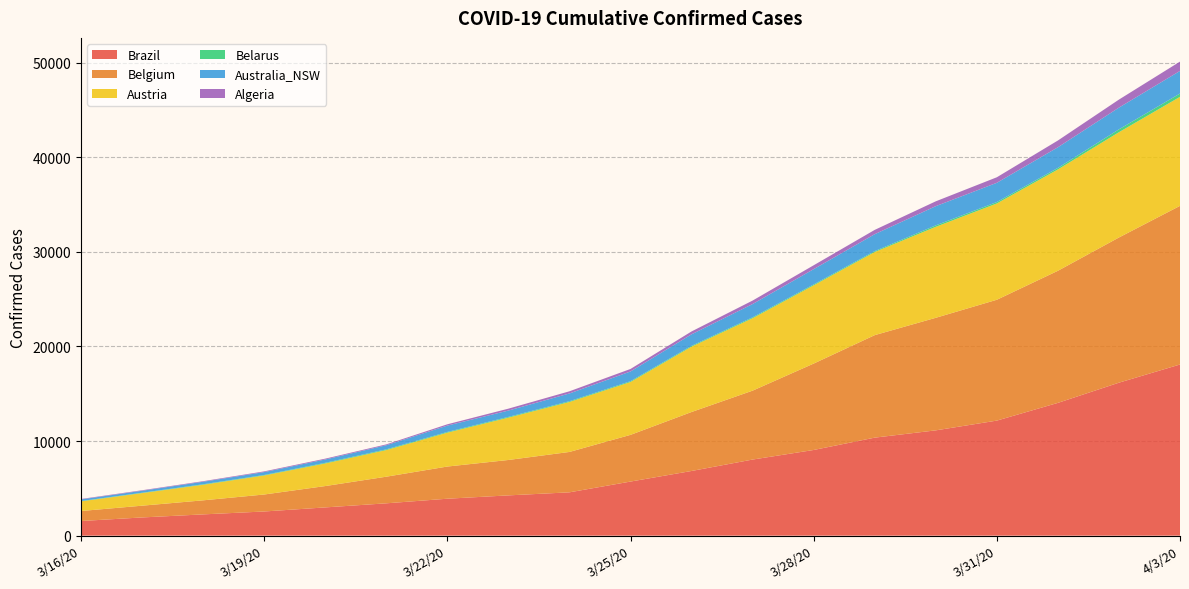

Reading right to left, transcribe all the data shown in this chart.

Brazil: 18092	16170	14034	12161	11130	10360	9056	8044	6836	5717	4579	4256	3904	3417	2985	2554	2247	1924	1546
Belgium: 16770	15348	13964	12775	11899	10836	9134	7284	6235	4937	4269	3743	3401	2815	2257	1795	1486	1243	1058
Austria: 11524	11129	10711	10180	9618	8788	8271	7657	6909	5588	5283	4474	3582	2814	2388	2013	1646	1332	1018
Belarus: 351	304	163	152	152	94	94	94	86	86	81	81	76	76	69	51	51	36	36
Australia_NSW: 2389	2298	2182	2032	2032	1791	1617	1405	1219	1029	818	669	669	436	353	307	267	210	171
Algeria: 986	847	716	584	511	454	409	367	302	264	230	201	139	90	87	74	60	54	48